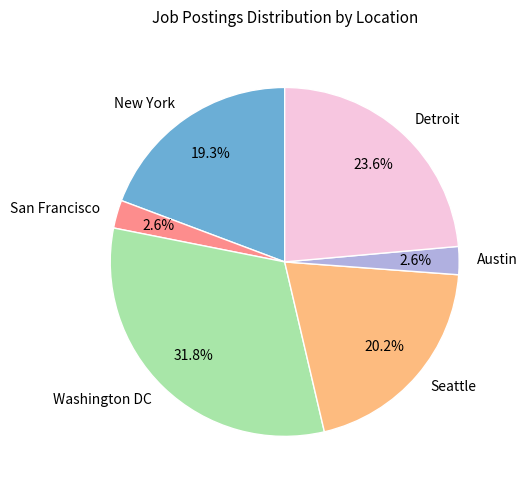

Is the sum of New York and Seattle greater than half?

No